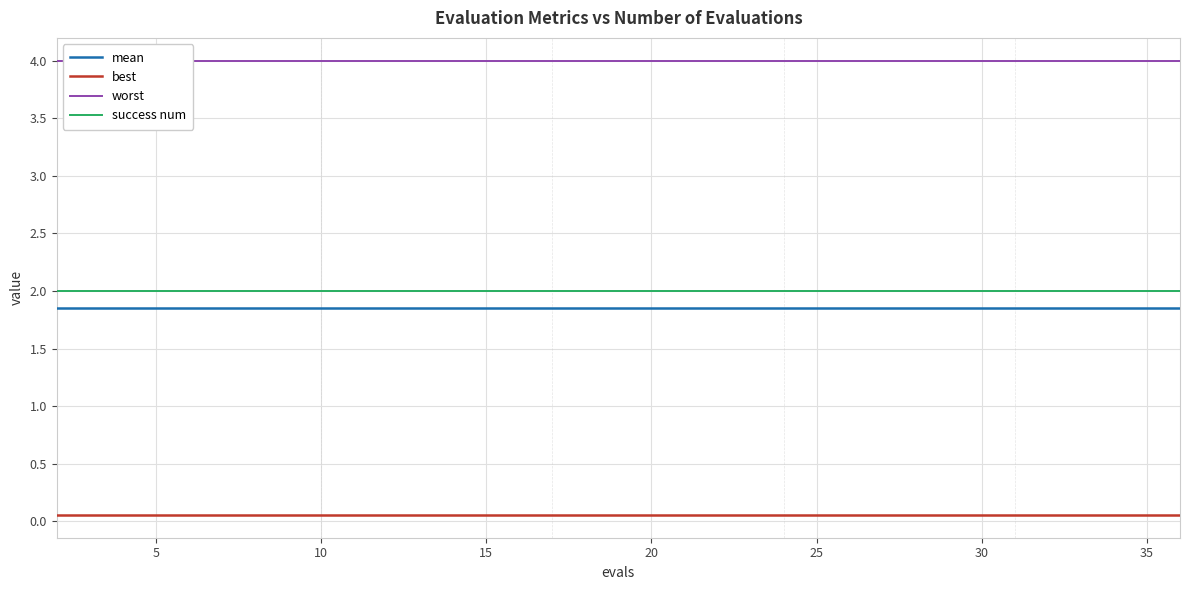

True or false: best and success num intersect in this chart.

False